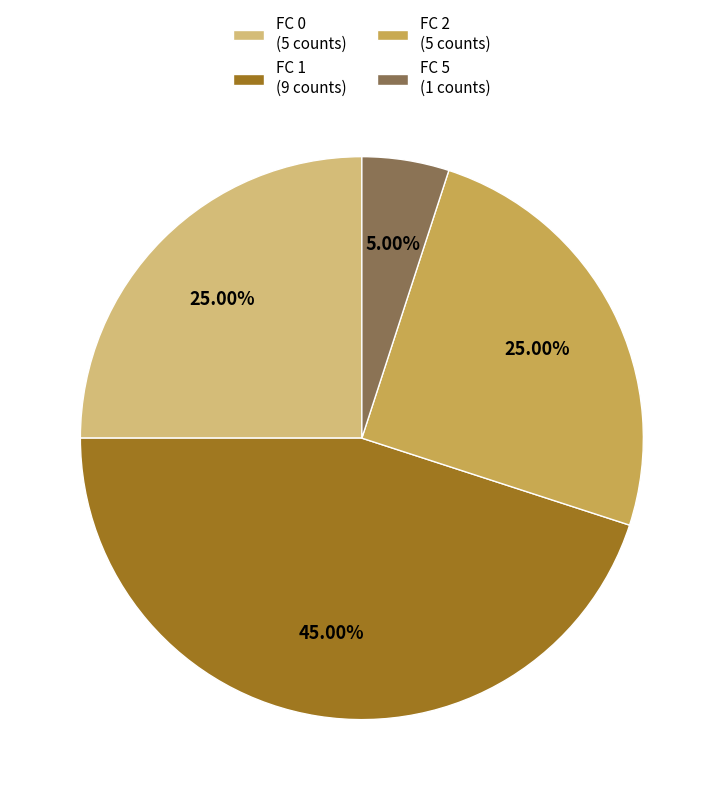

Is there any slice that represents more than half of the pie?

No